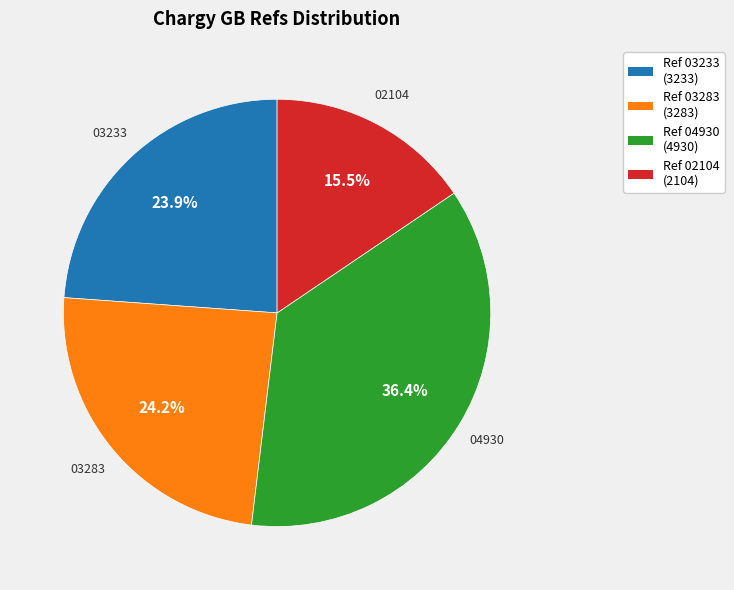

Is there a majority slice in this chart?

No